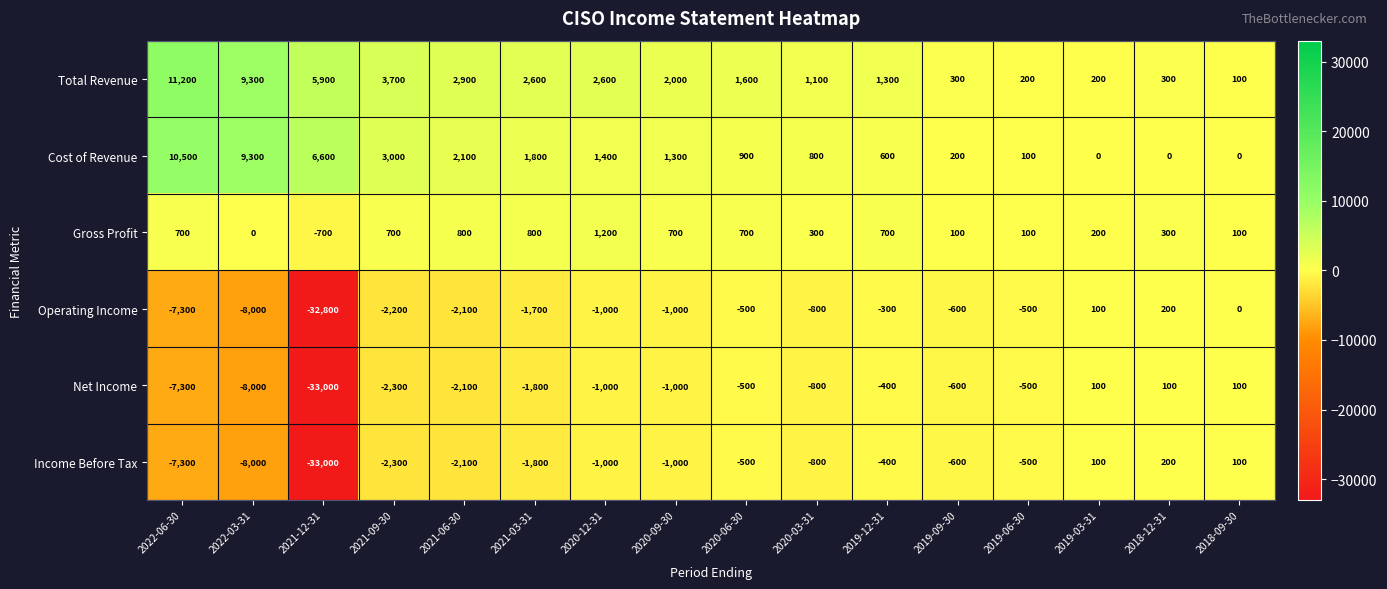

What is the sum of all Income Before Tax values?

-58900